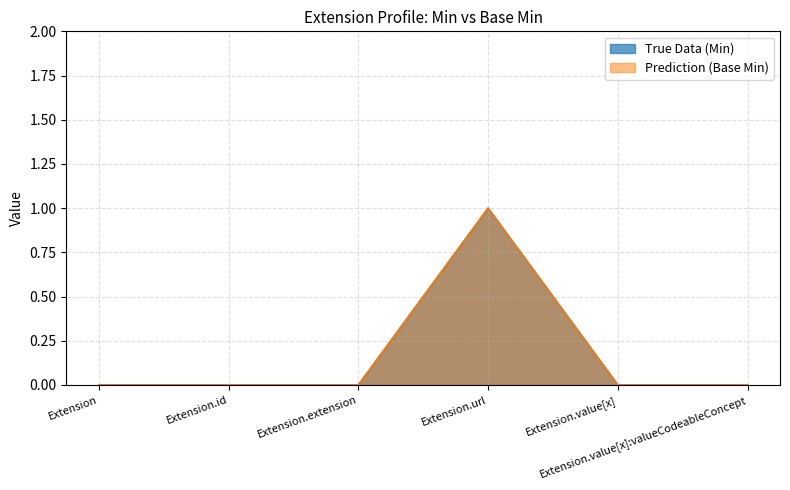

At which label does True Data reach its minimum?

Extension